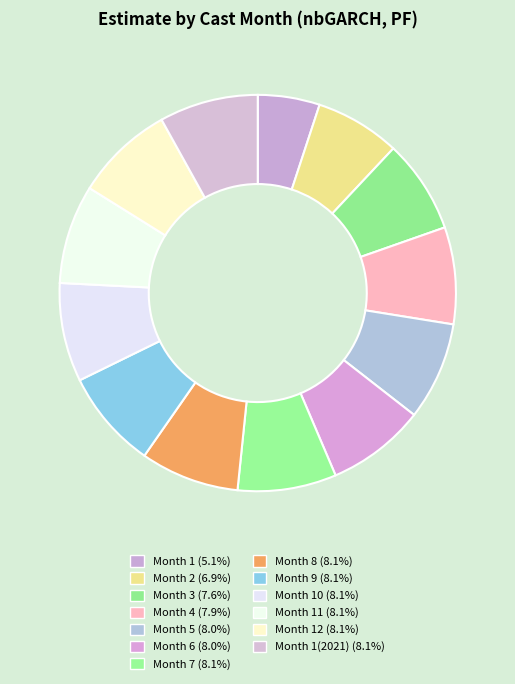

Count the number of slices in the pie.

13